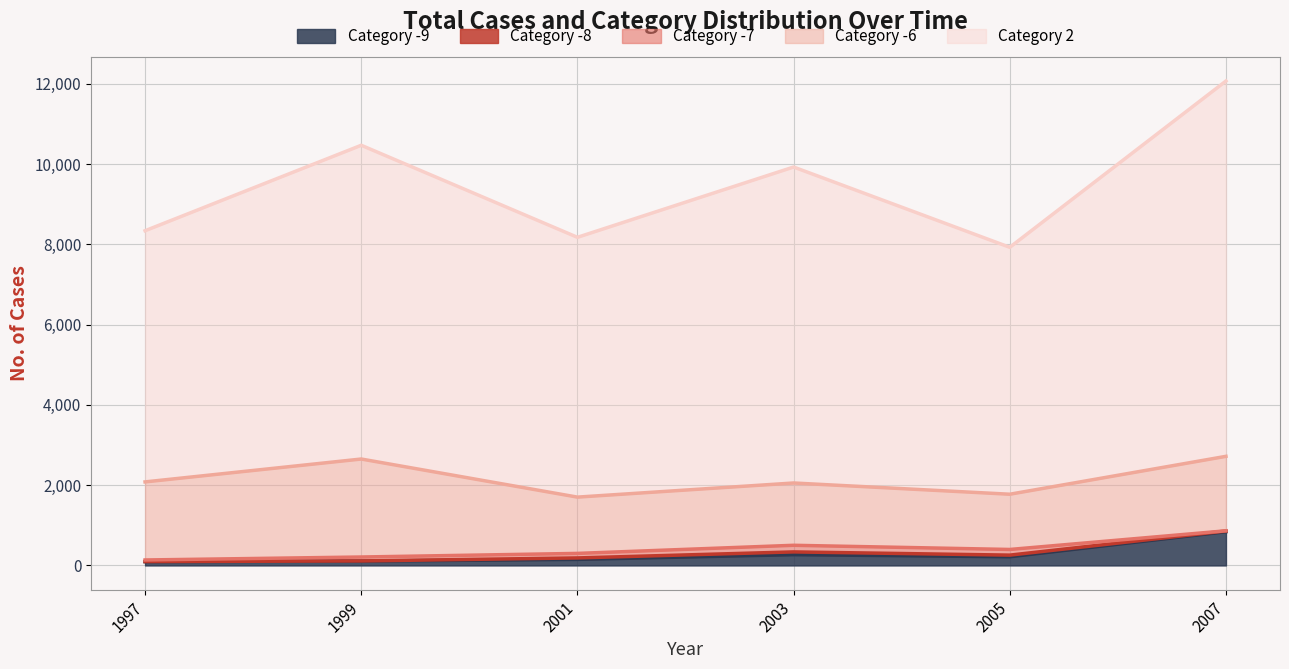

Is it true that Category -9 equals 151 at 2001?

True